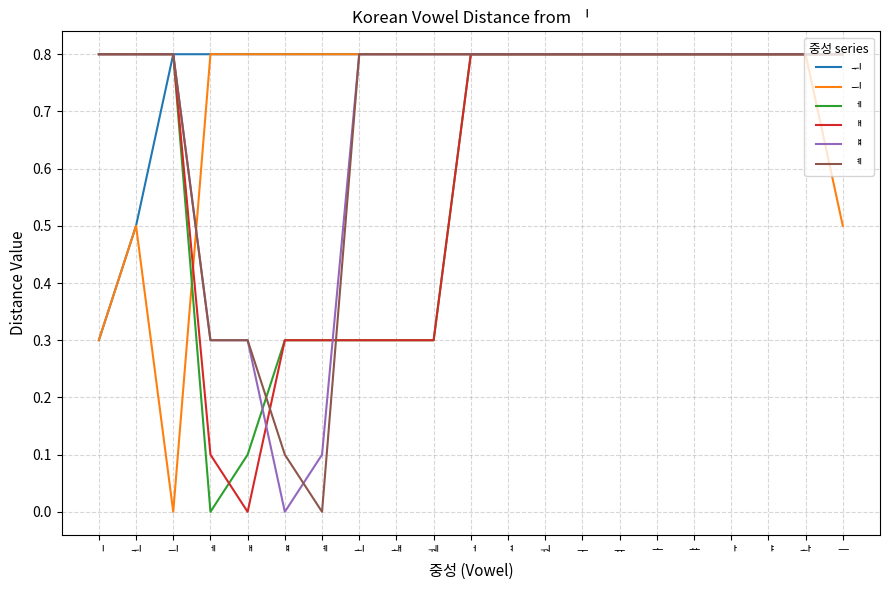

Is this an area chart (filled region under the line)?

No